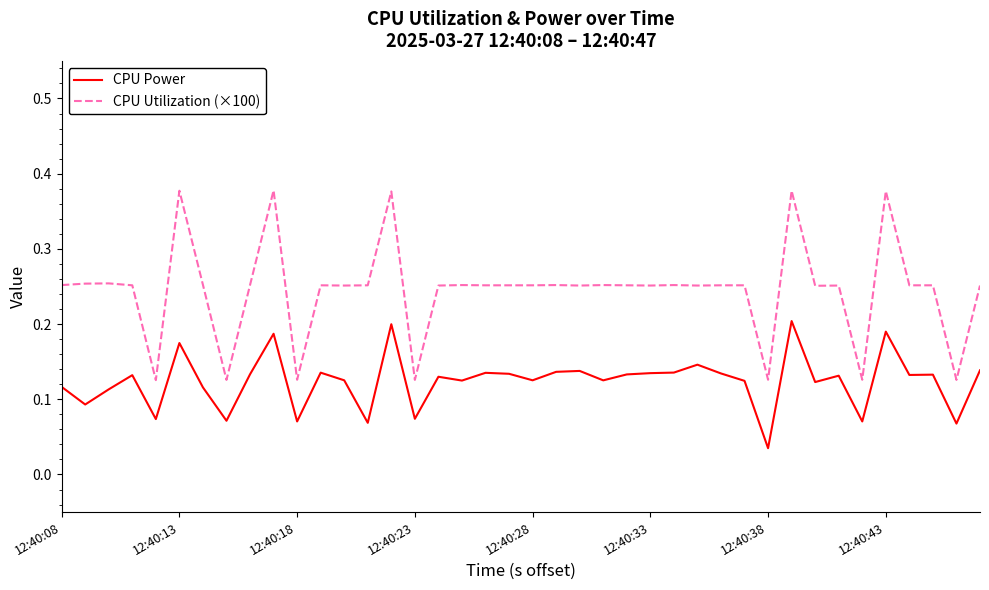

True or false: CPU Utilization (×100) and CPU Power cross at least once.

False